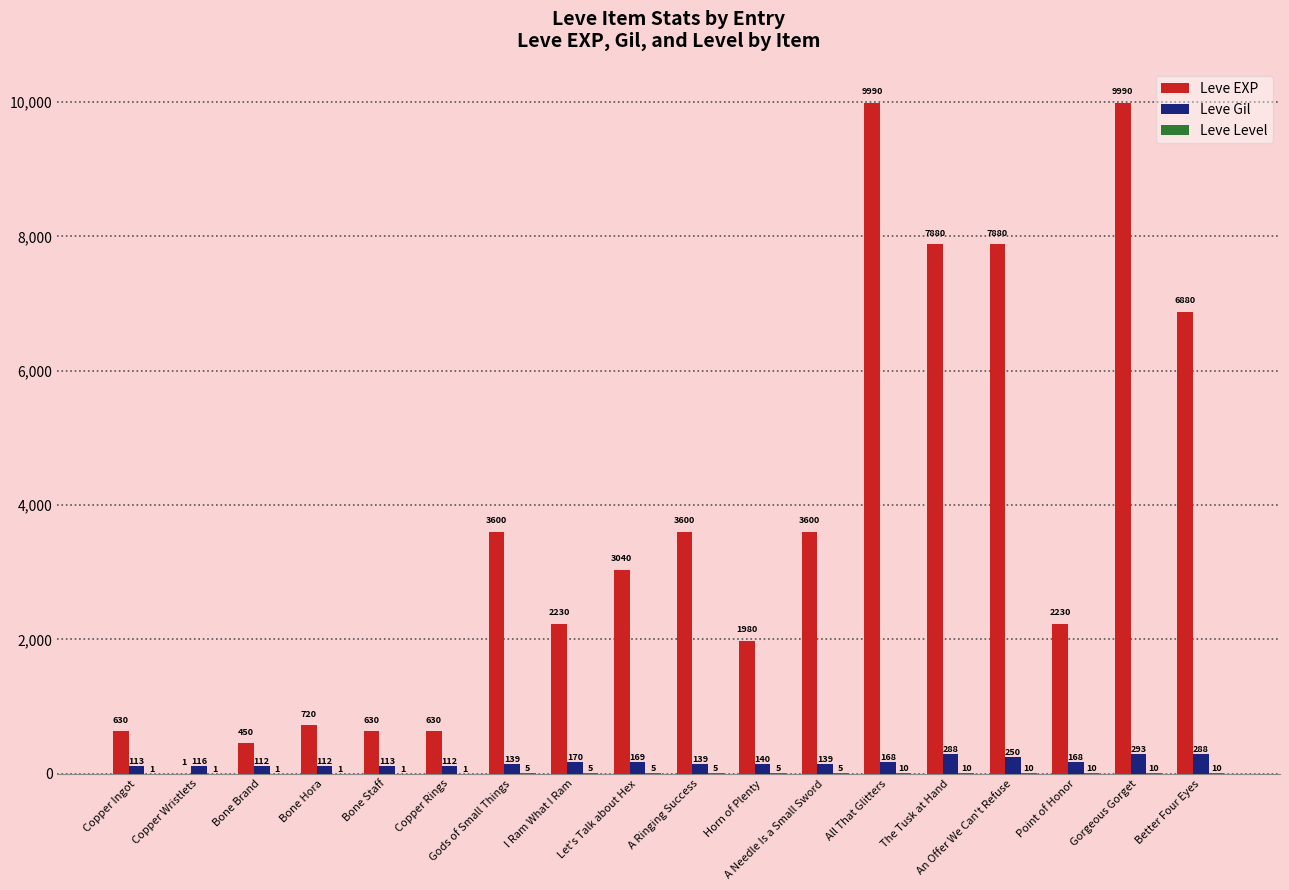

Between Bone Hora and An Offer We Can't Refuse, which series saw the biggest shift?

Leve EXP